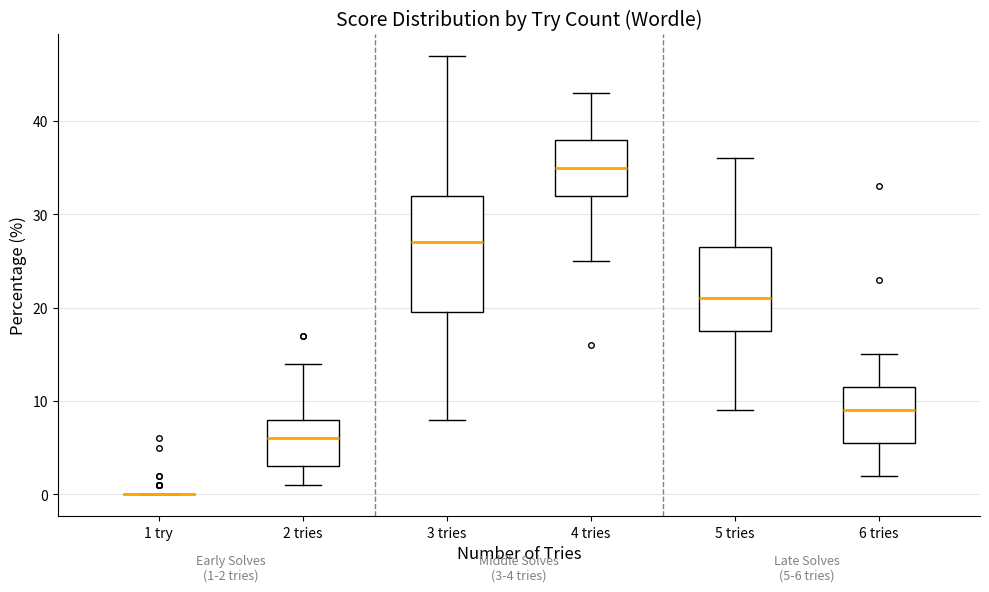

Comparing the boxes themselves (not the whiskers), which one is the tallest?

3 tries